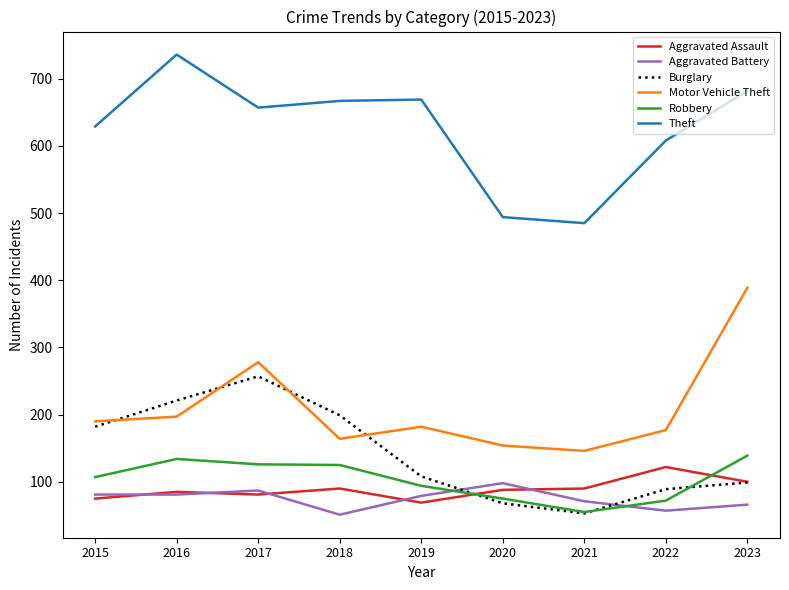

How many times do Aggravated Battery and Burglary cross each other?

2